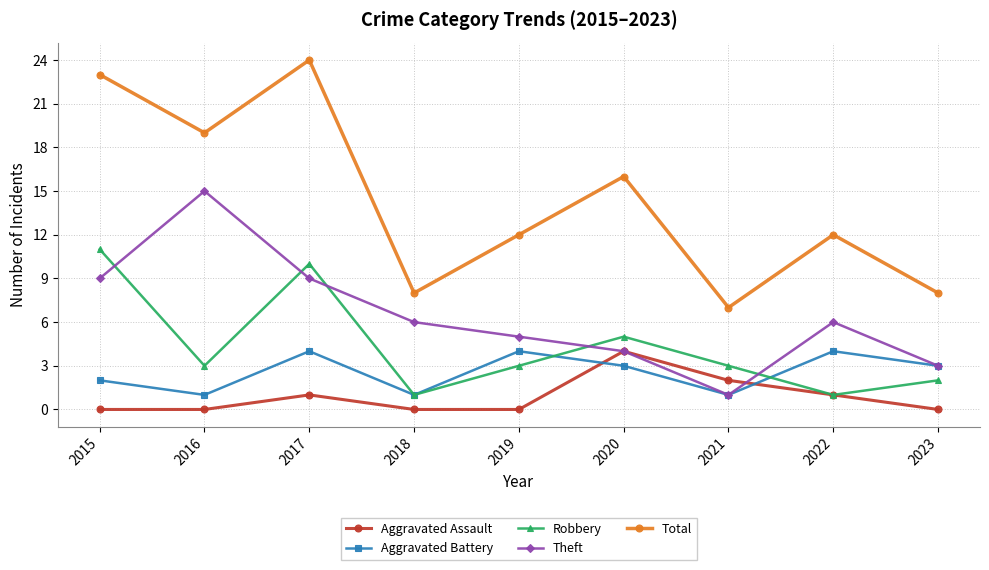

How many Robbery values are between 2 and 5?

5